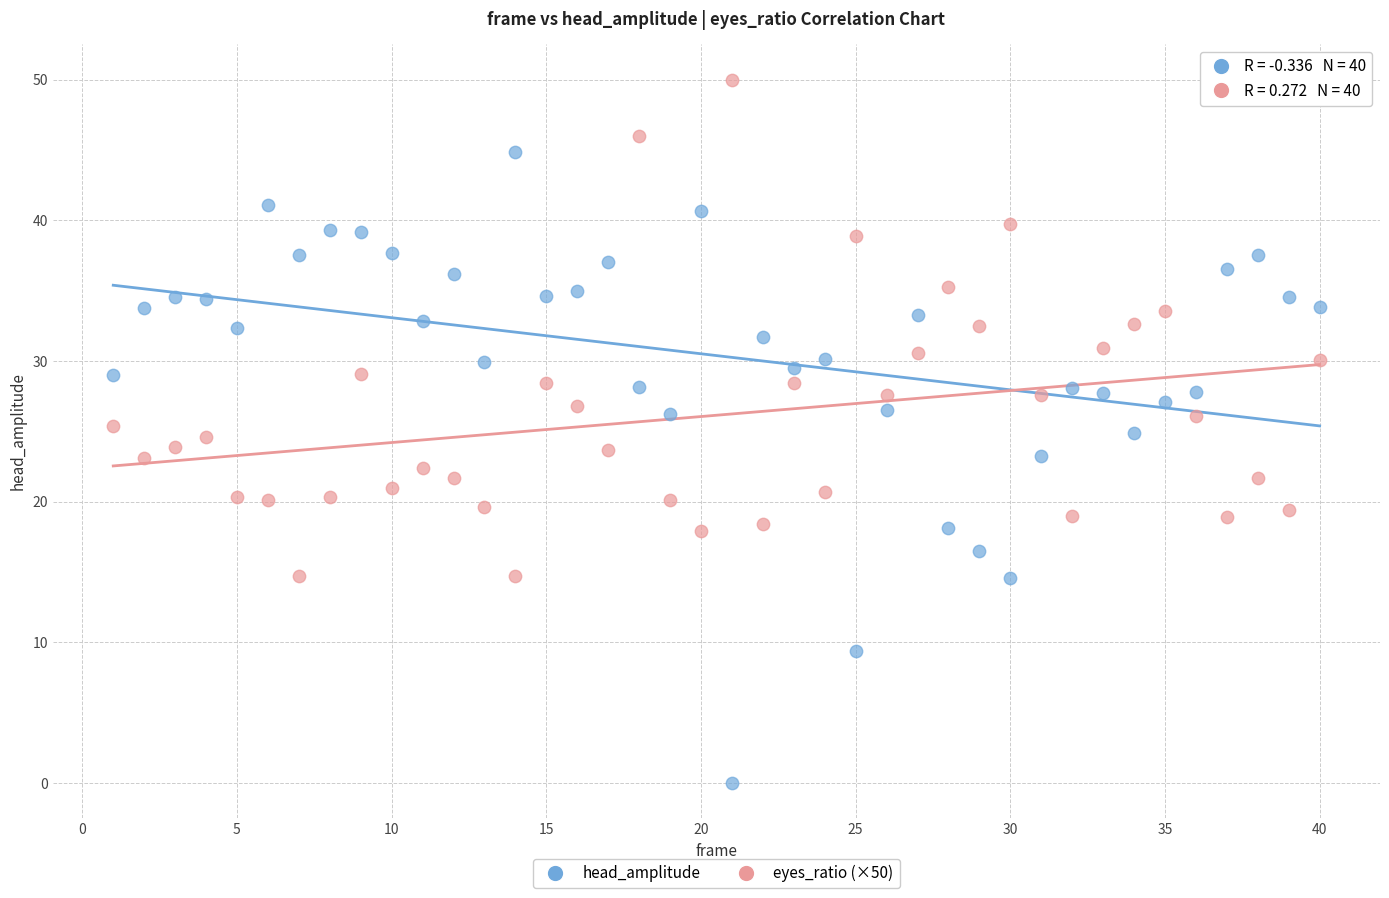

Which series contains the lowest Y value?

head_amplitude